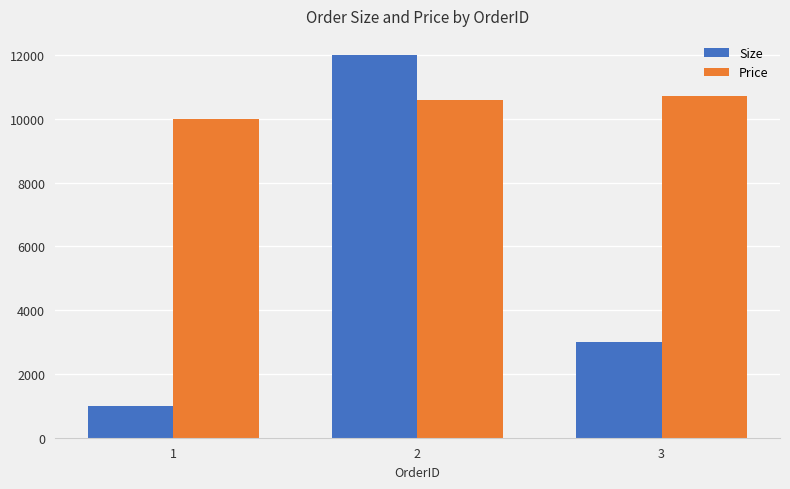

The Price series shows 10000 at 1. True or false?

True